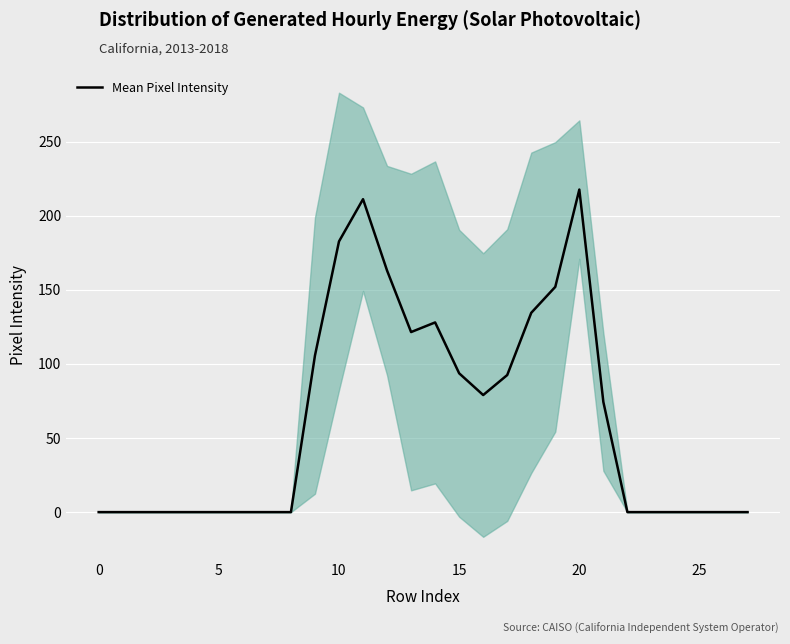

The value at 30 is -142.7. True or false?

False